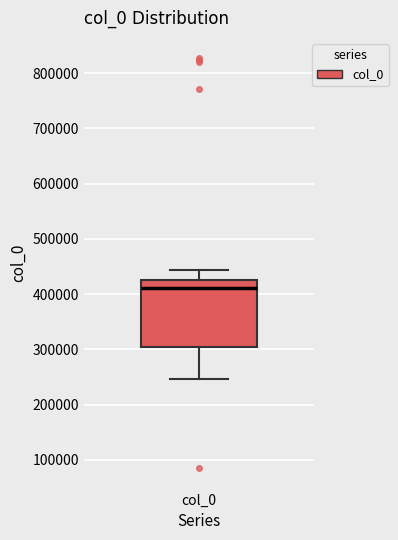

Transcribe this box plot: give where the median line is, the range the box spans, and where the two whiskers end, as read against the y-axis. The values are not printed on the chart, so give them approximately, as read against the axis.

median 410000, box 300000 to 420000, whiskers 250000 to 440000